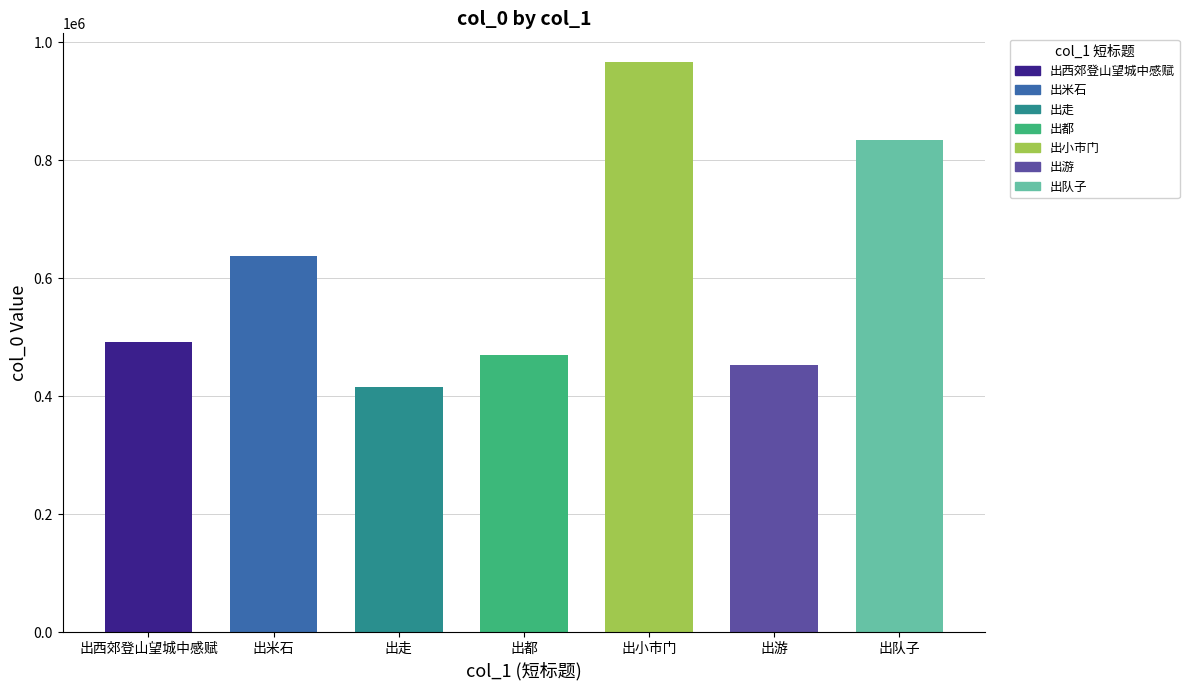

Which category has the lowest value across all series?

重观电影越剧《红楼梦》感赋六绝选三 其三 出走